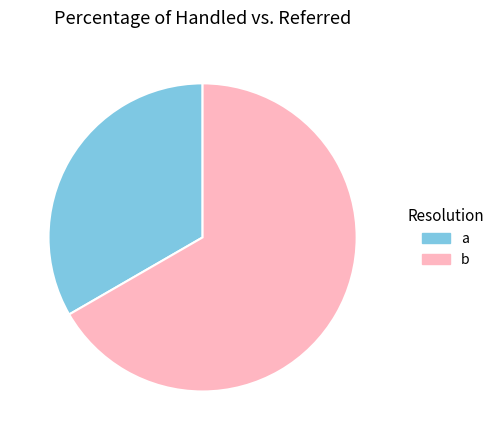

Does a represent more than half of the total?

No